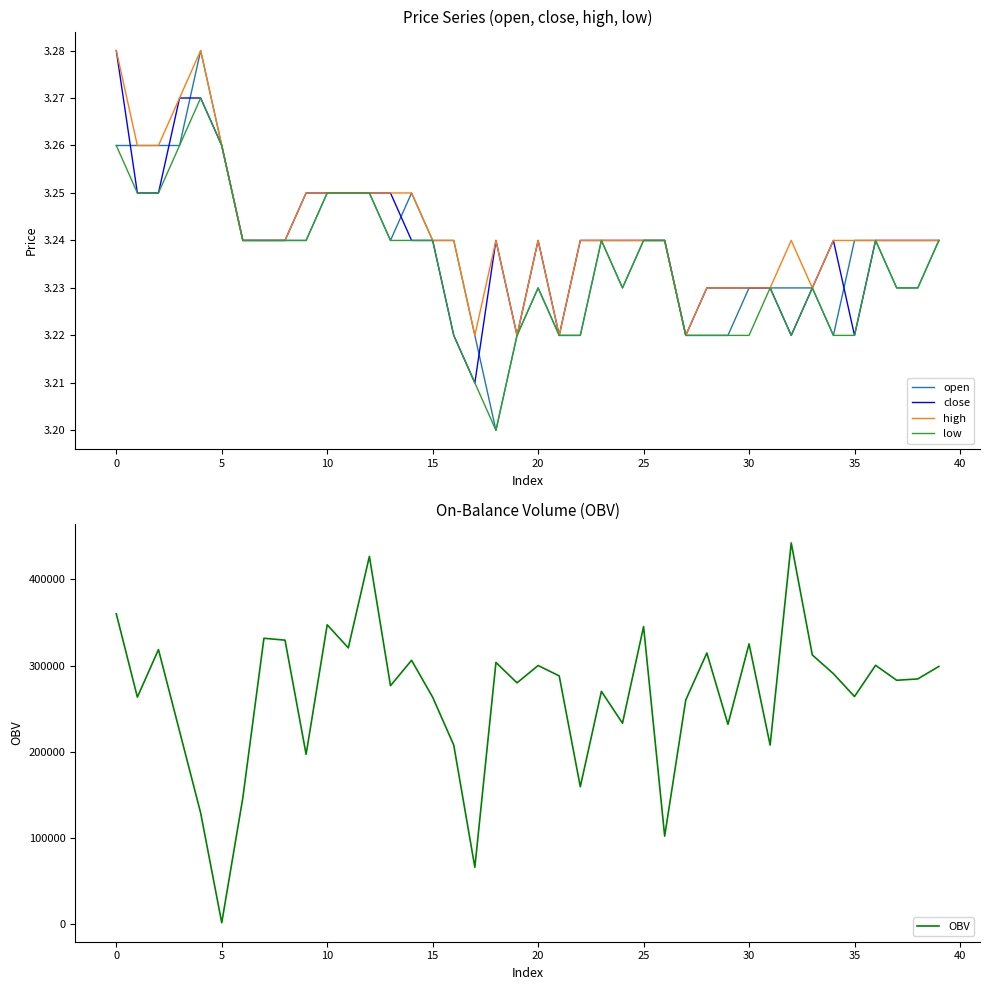

What is the maximum value for OBV?

442410.3